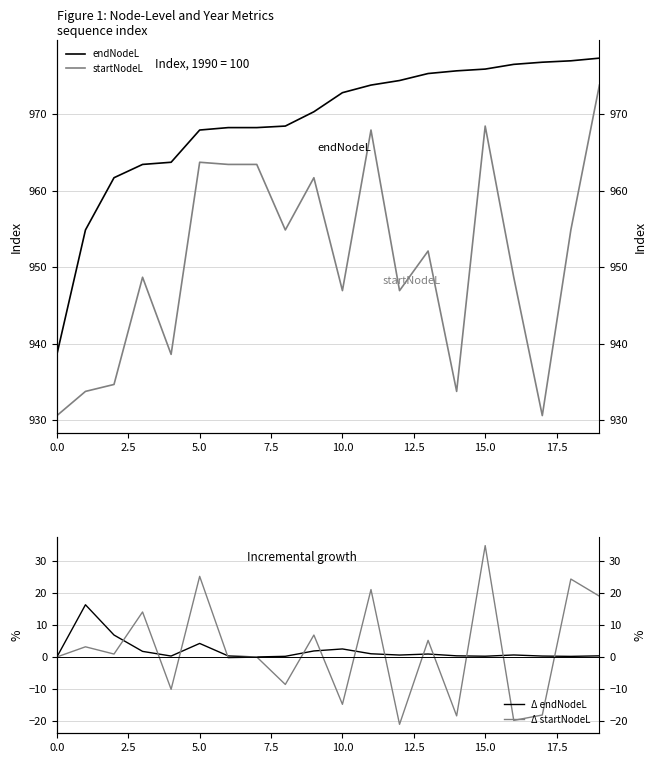

What are all the series names shown in the legend?

endNodeL, startNodeL, Δ endNodeL, Δ startNodeL